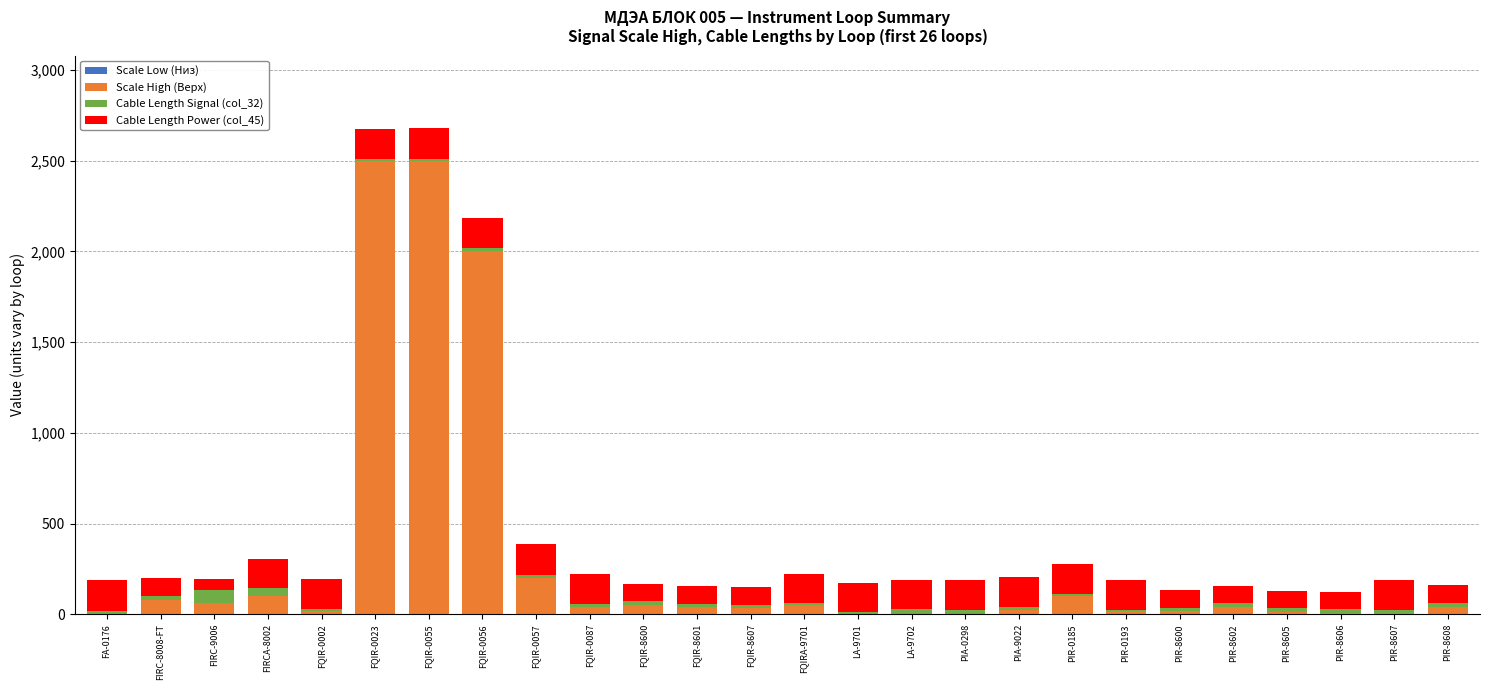

How many categories are shown in the chart?

26